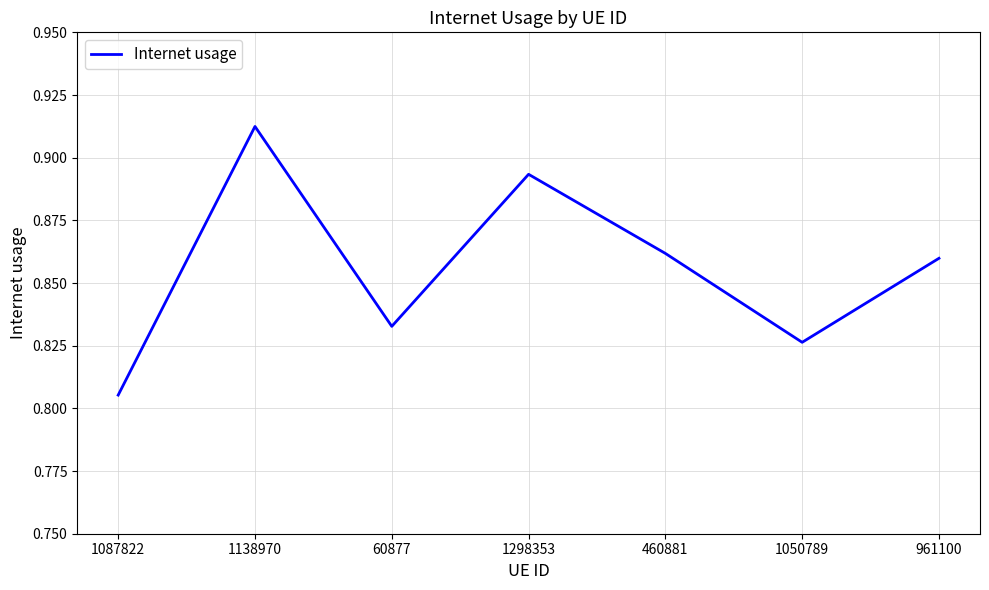

Count the number of categories in the chart.

7